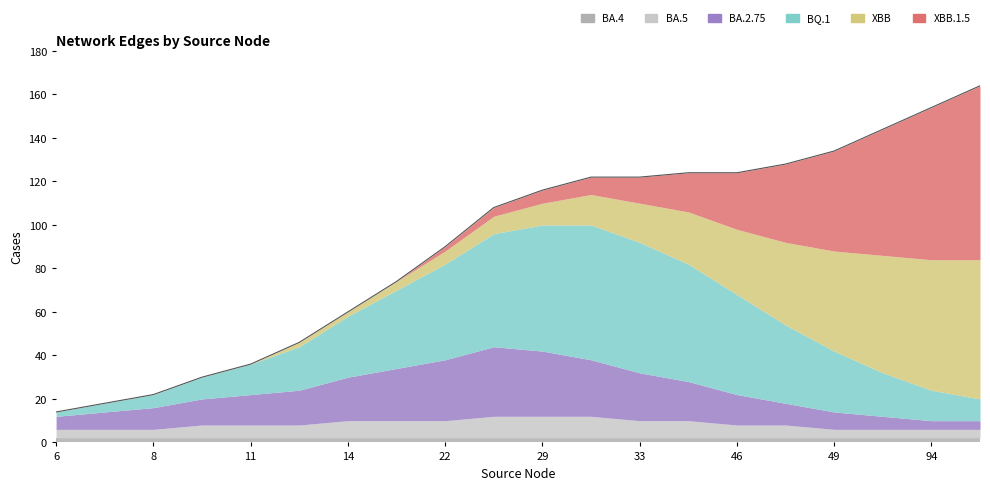

Read the BQ.1 value at 46, to the nearest 5.

45